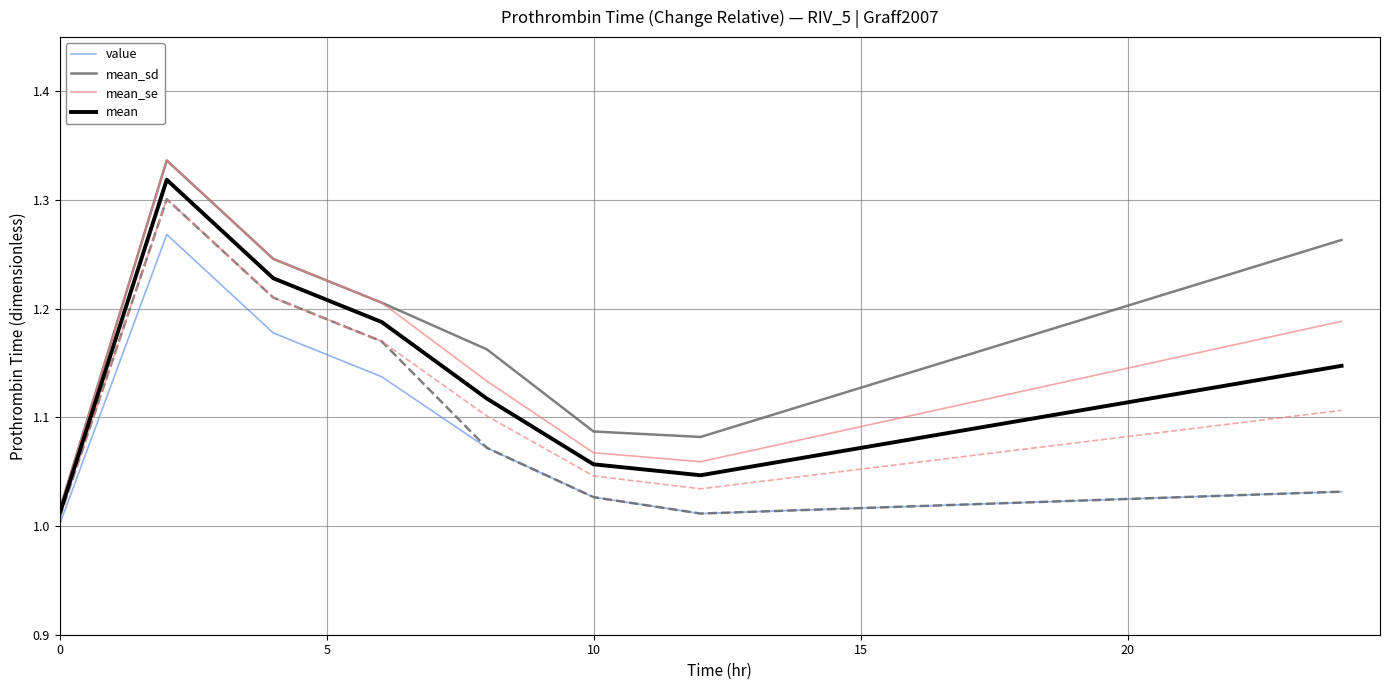

What is the minimum value shown in the chart?

1.0